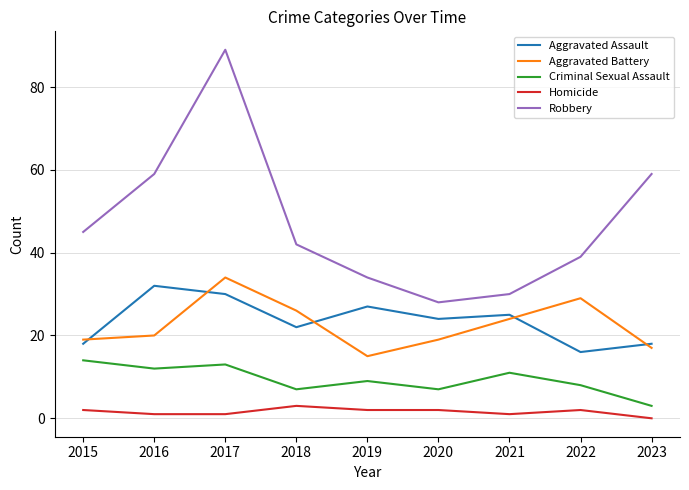

The value of Homicide at 2016 is 1. True or false?

True